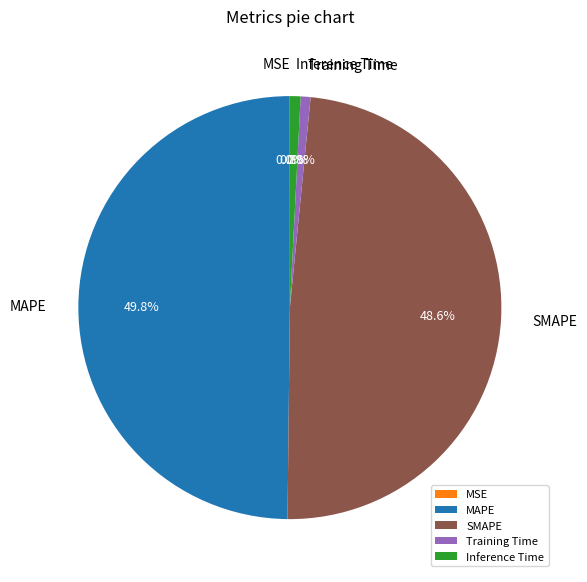

To the nearest percent, what is the difference between the largest and smallest slice percentages?

50%